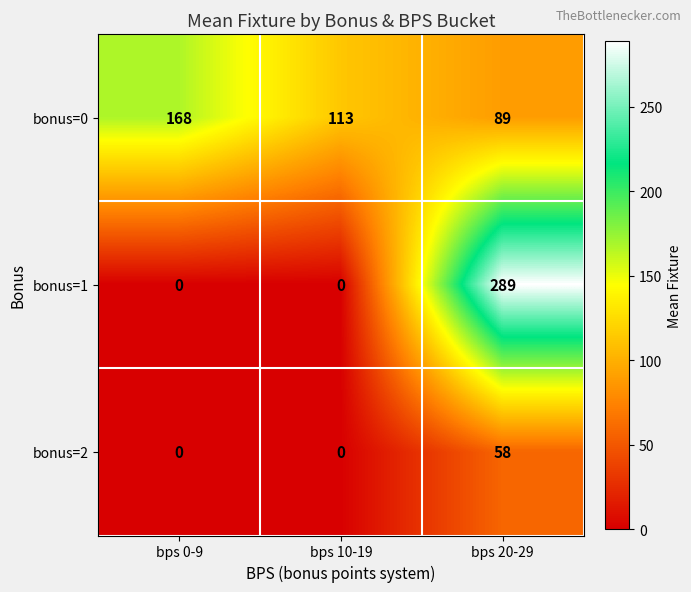

How many distinct data groups are displayed?

3